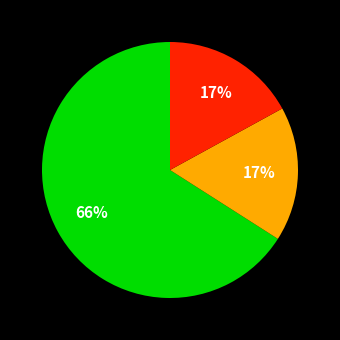

To the nearest percent, what is the average slice percentage?

33%